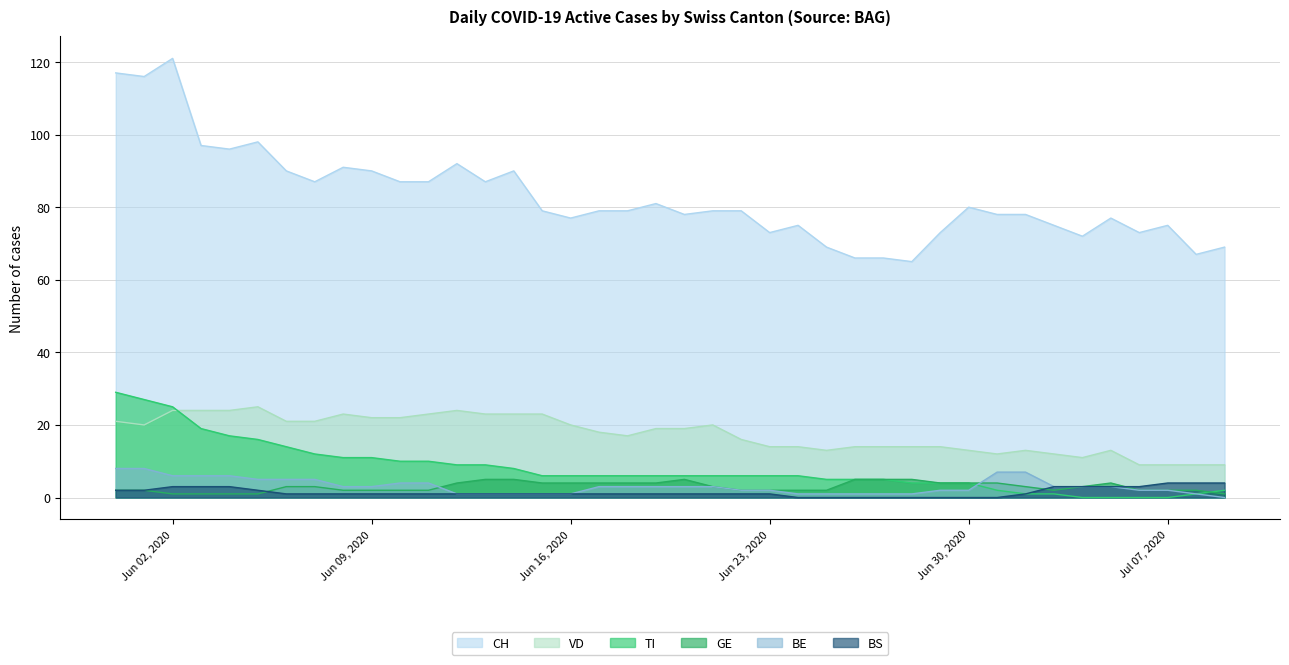

The CH series shows 34 at 2020-06-15. True or false?

False